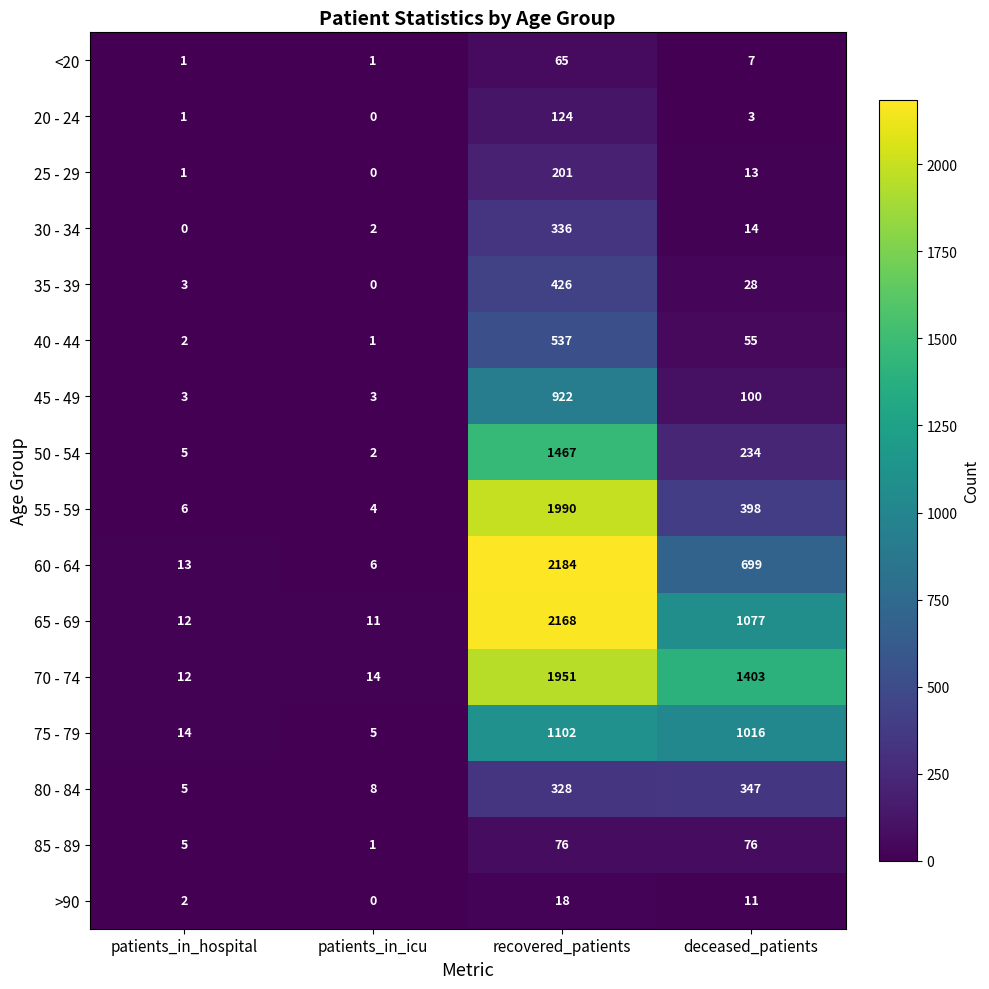

At deceased_patients, list the series in order from largest to smallest.

70 - 74, 65 - 69, 75 - 79, 60 - 64, 55 - 59, 80 - 84, 50 - 54, 45 - 49, 85 - 89, 40 - 44, 35 - 39, 30 - 34, 25 - 29, >90, <20, 20 - 24